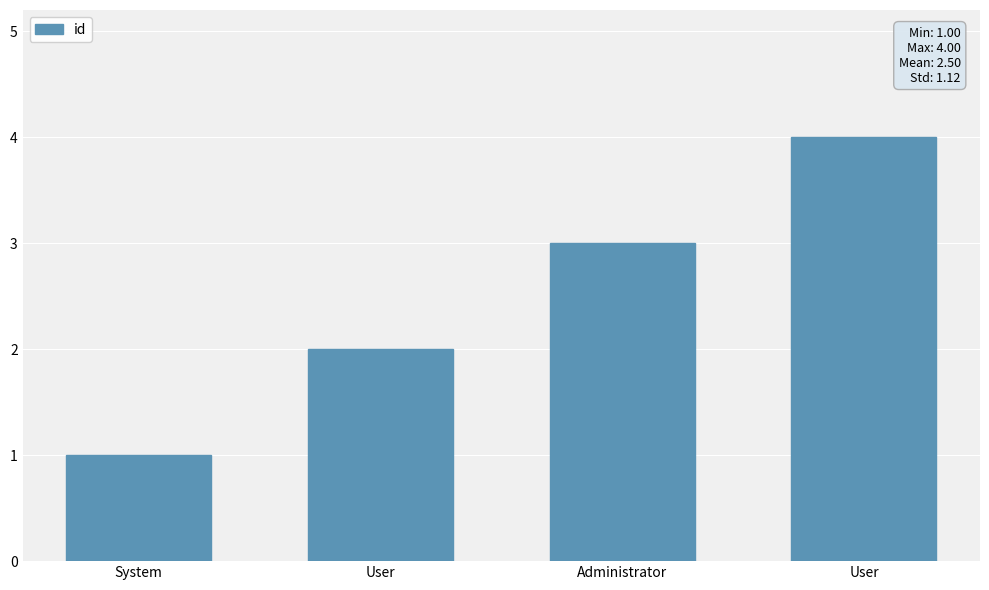

How many categories are shown in the chart?

4